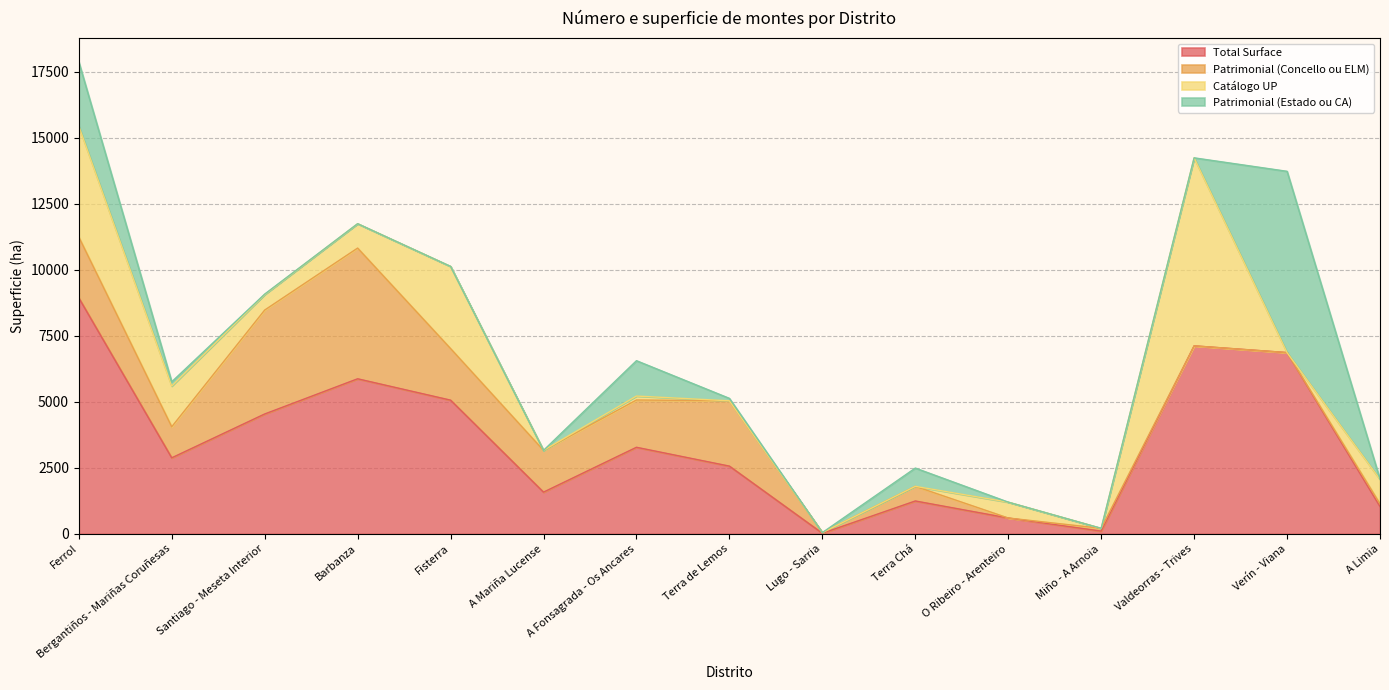

What is the difference between the maximum and second lowest values in the Patrimonial (Estado ou CA) series?

6866.0